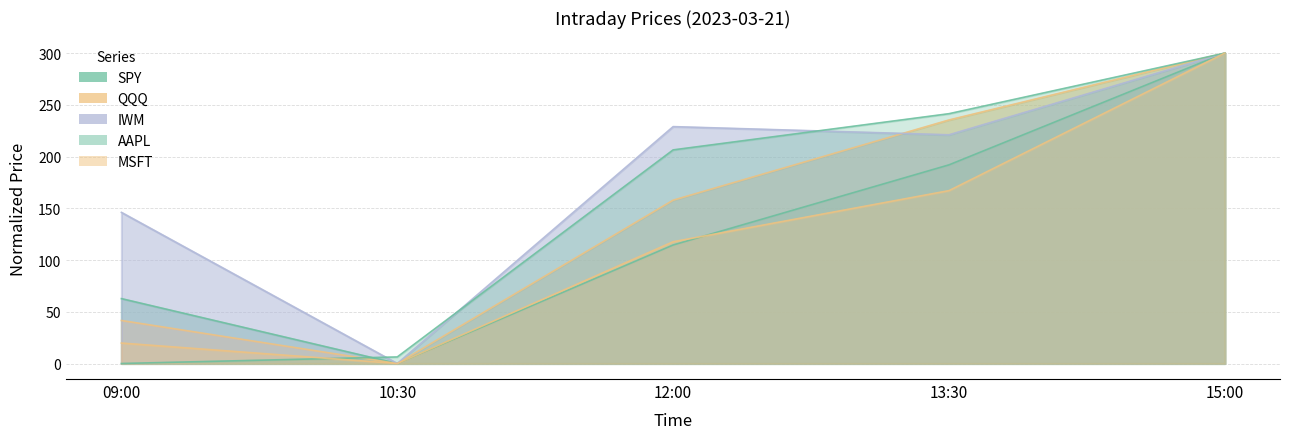

List the series in order of their peak value, lowest first.

IWM, AAPL, SPY, QQQ, MSFT